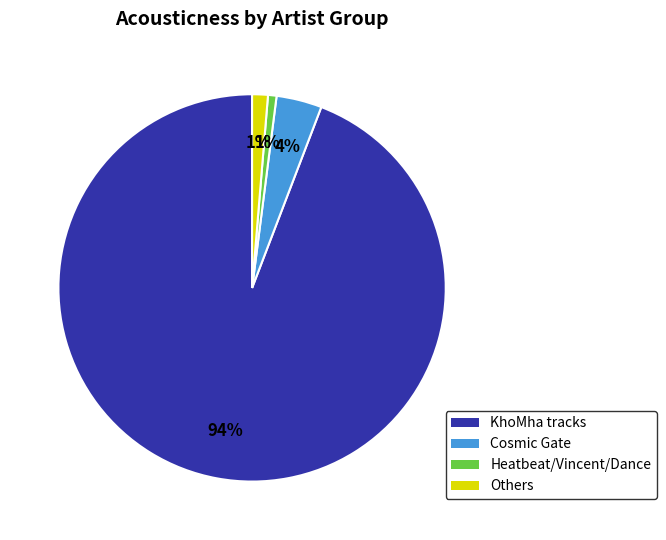

To the nearest percent, what is the difference between the largest and smallest slice percentages?

93%